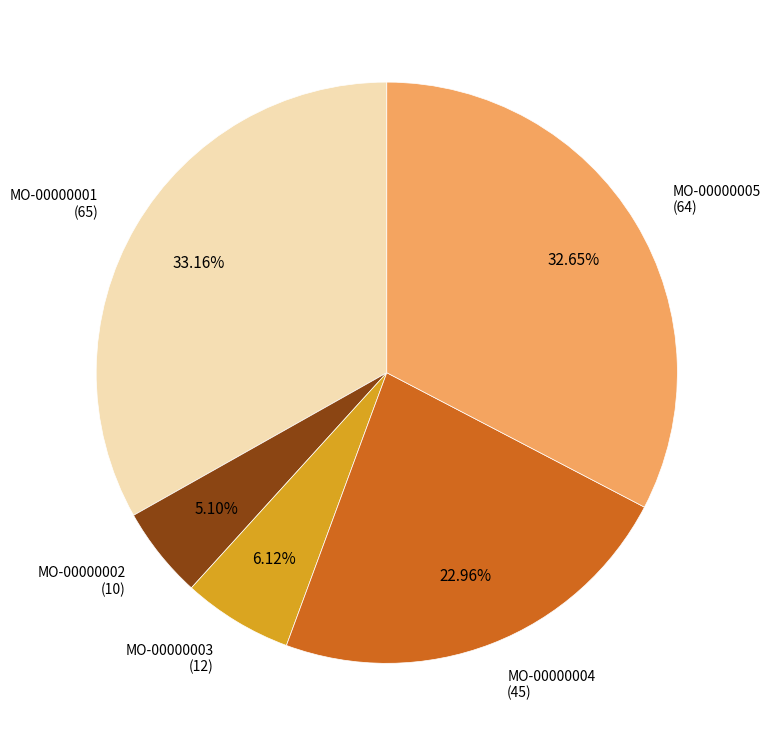

To the nearest percent, what portion does MO-00000001 represent?

33%